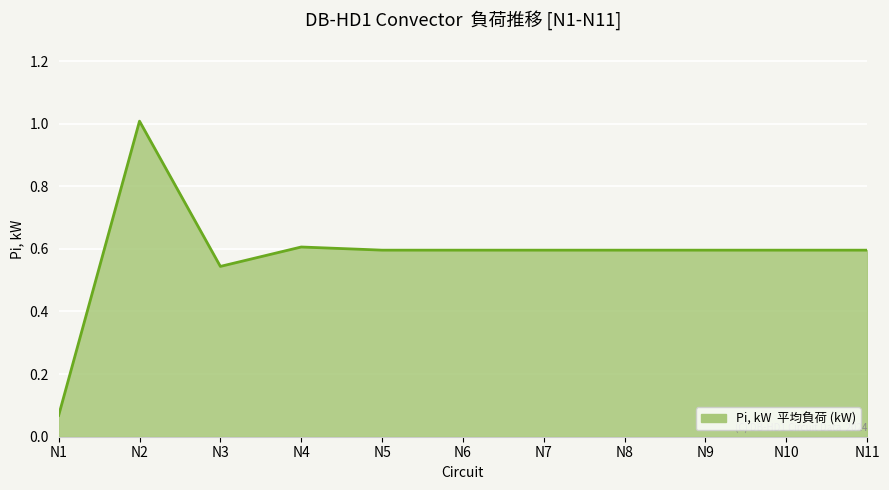

The chart shows a value of 0.1 at N3. True or false?

False